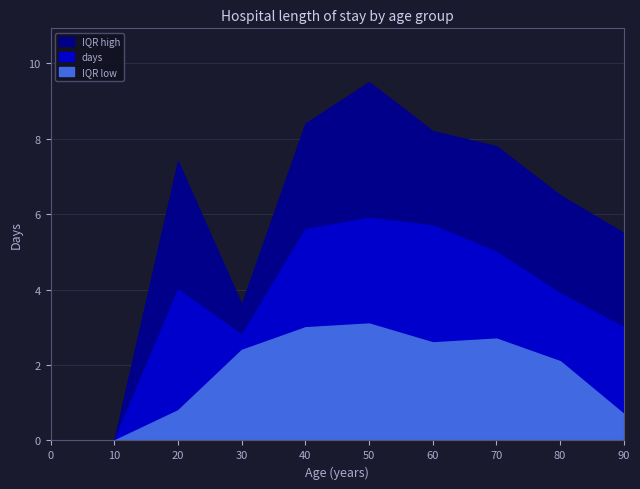

How many values in days are above zero?

8